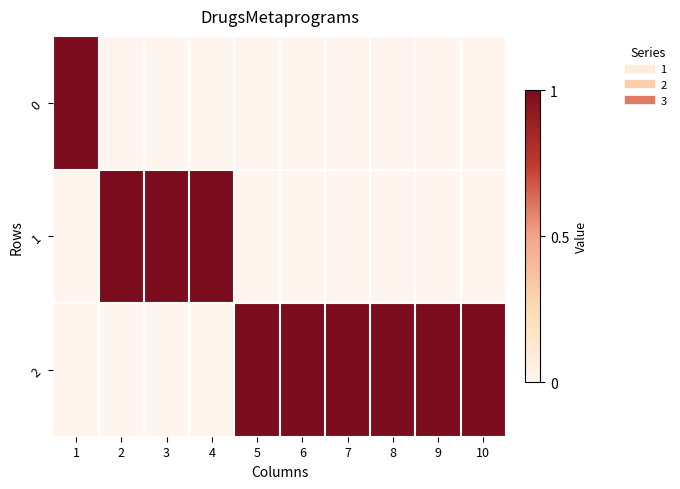

Which category has the lowest value across all series?

2